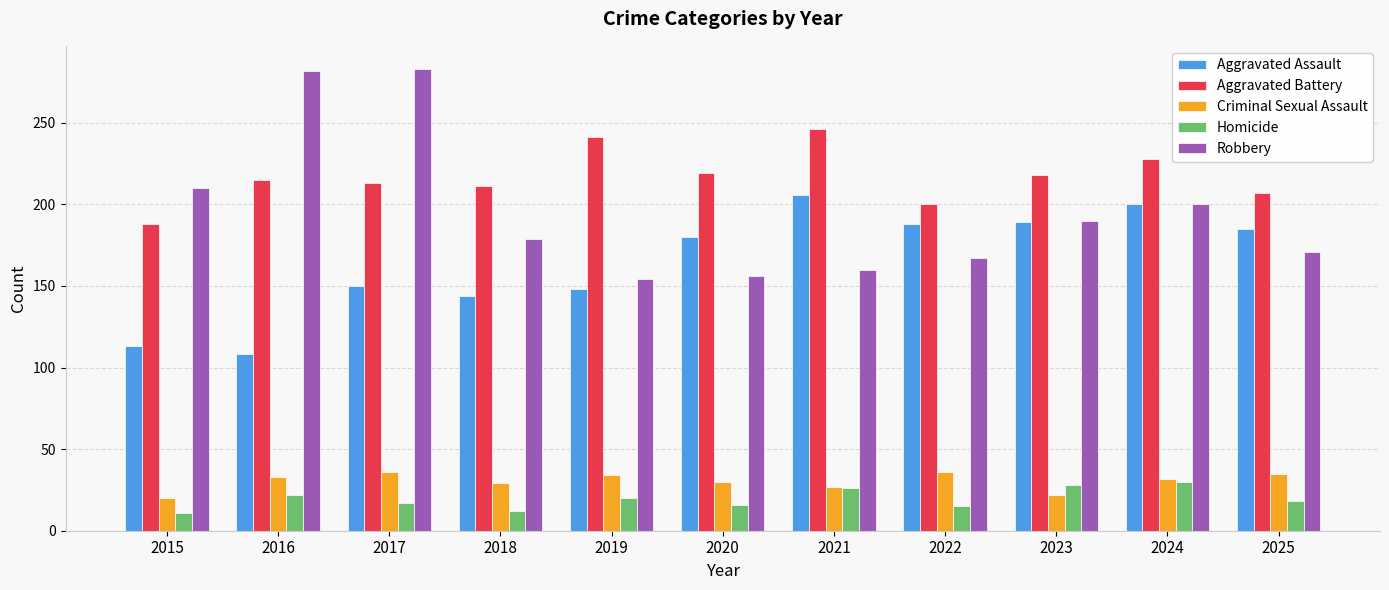

At how many categories does at least one series exceed 276?

2